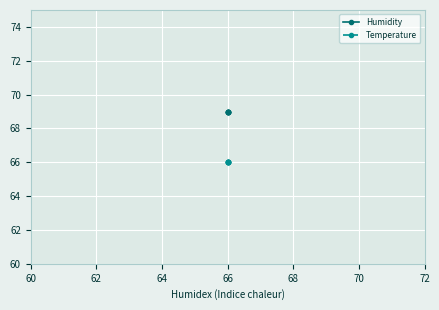

Between 60 and 72, which is larger?

60